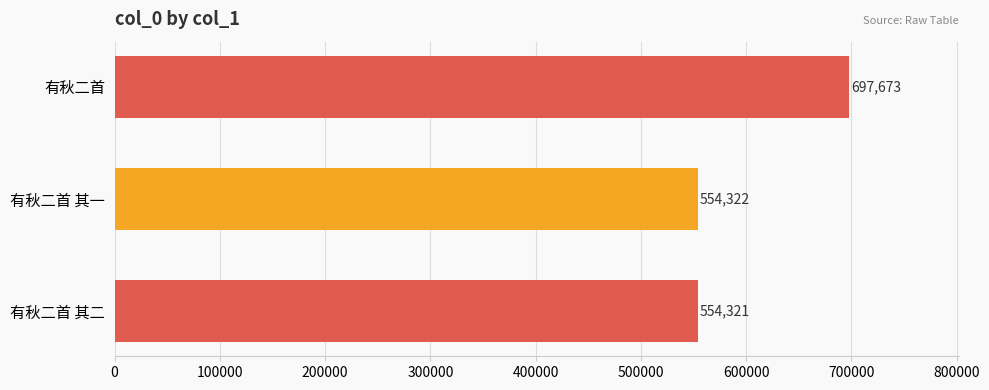

True or false: the data shows 554322 at 有秋二首 其一.

True